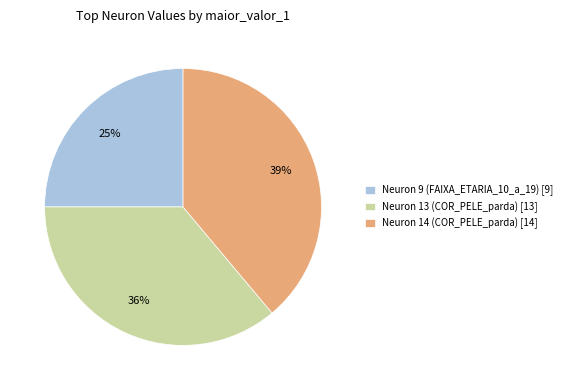

To the nearest percent, what is the average slice percentage?

33%